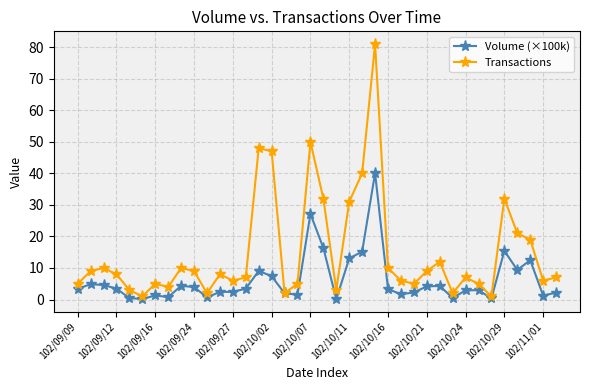

What are all the series names shown in the legend?

Volume (×100k), Transactions